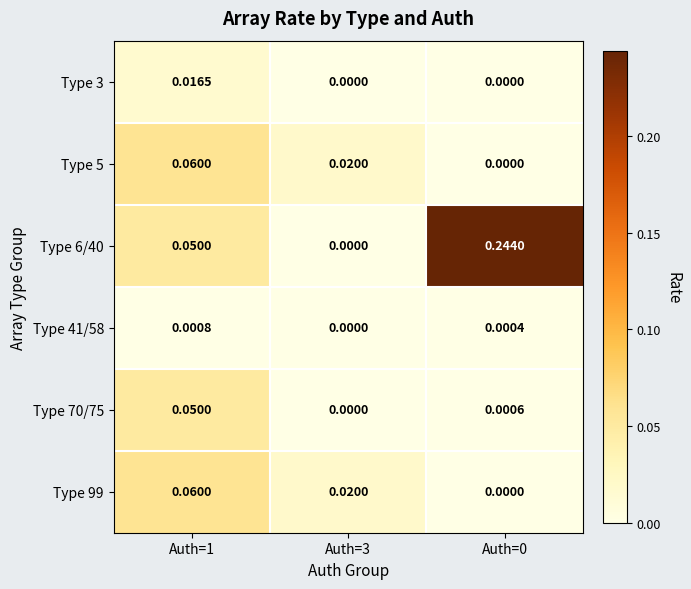

Rank the series at Auth=1 from lowest to highest value.

Type 41/58, Type 3, Type 6/40, Type 70/75, Type 5, Type 99